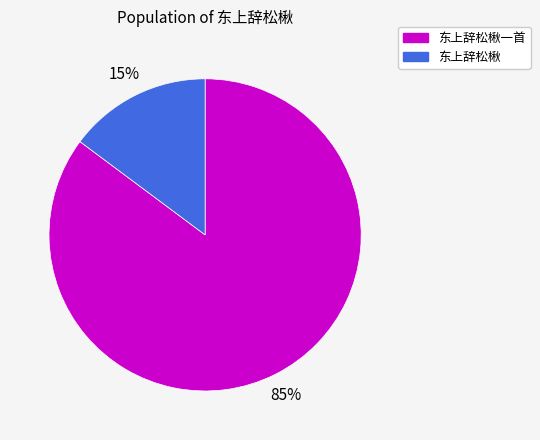

To the nearest percent, what portion does 东上辞松楸 represent?

15%